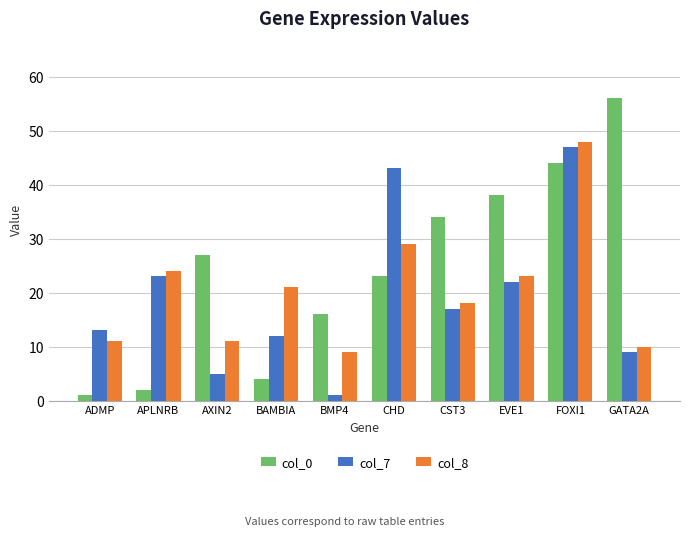

What are all the series names shown in the legend?

col_0, col_7, col_8